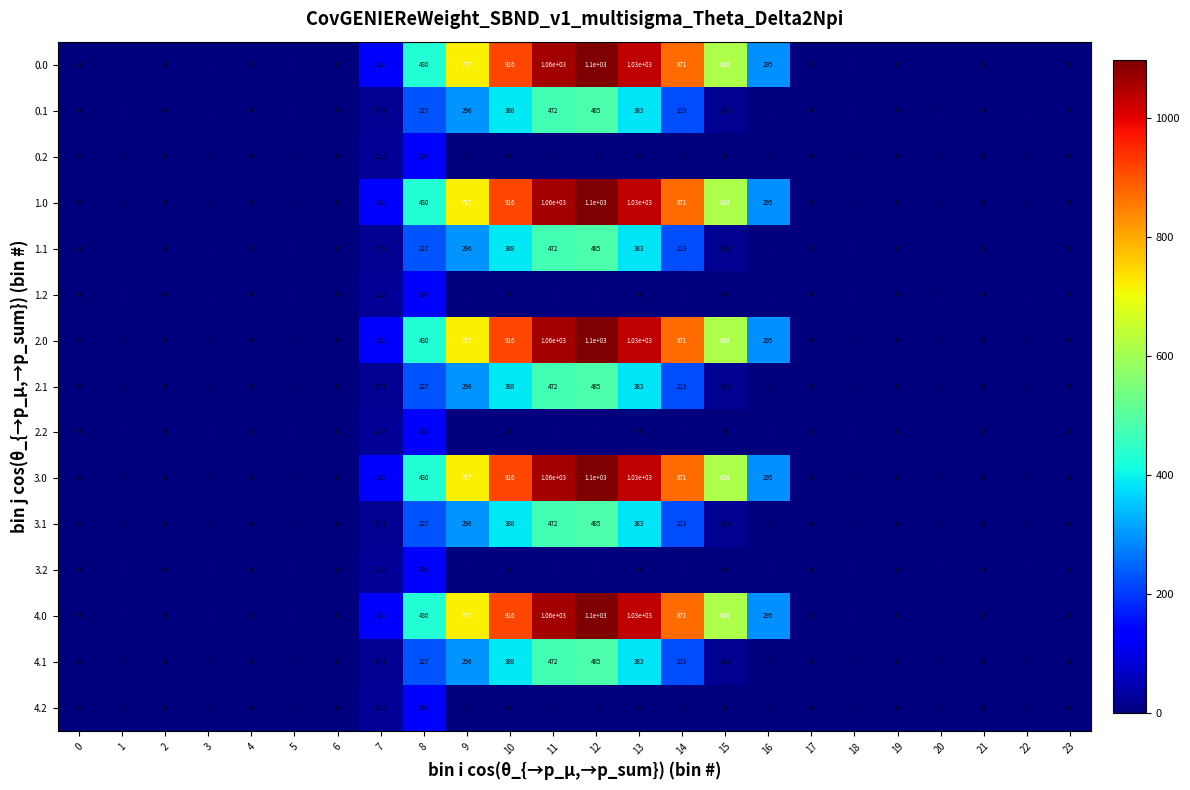

Which label corresponds to the largest value in the chart?

12